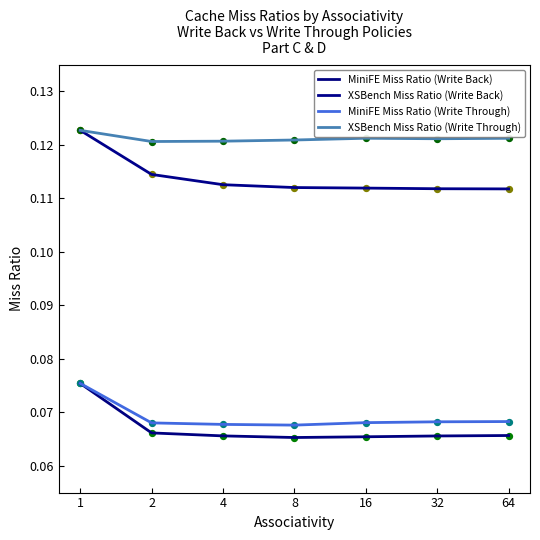

At how many categories does at least one series exceed 0?

7